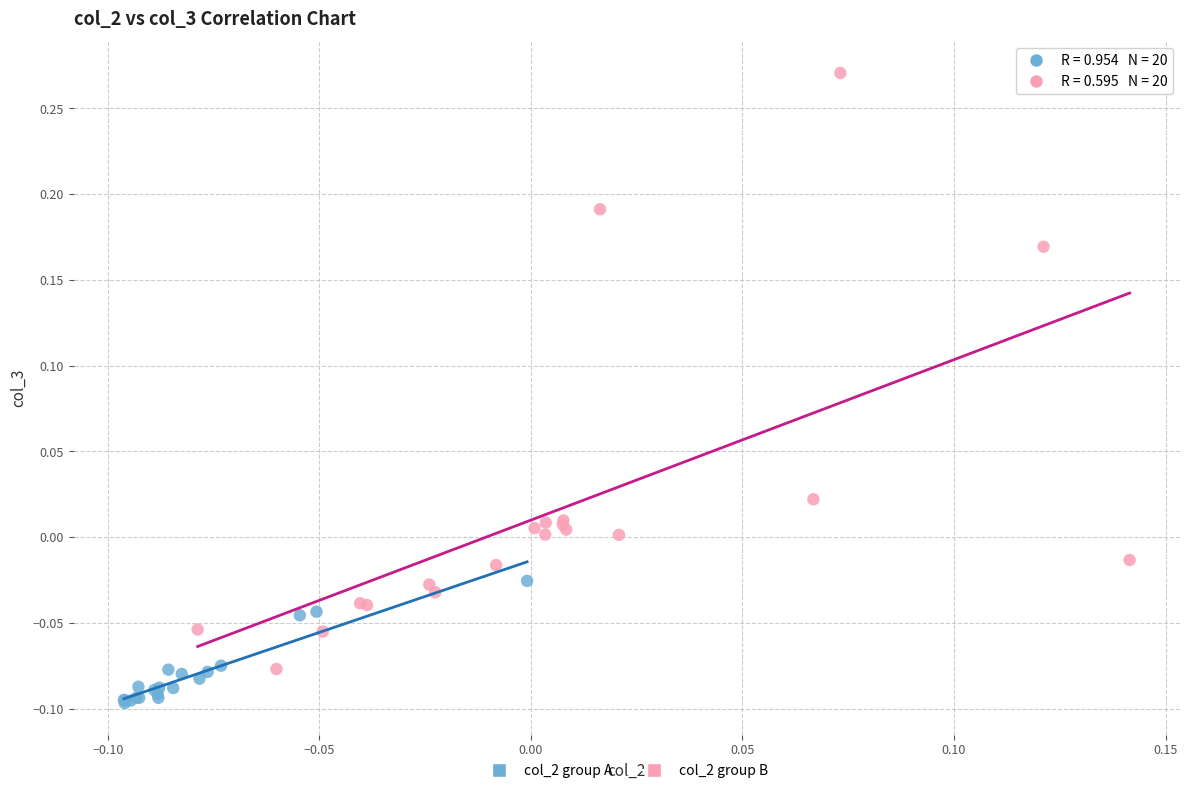

Which series has the widest spread of Y values?

col_2 group B